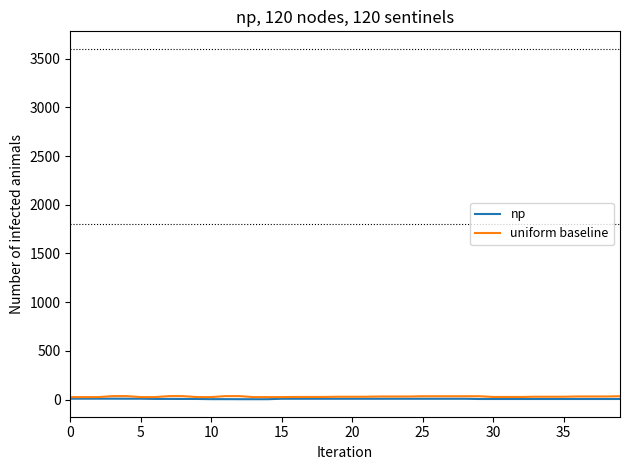

Which series has the largest range (max minus min)?

uniform baseline